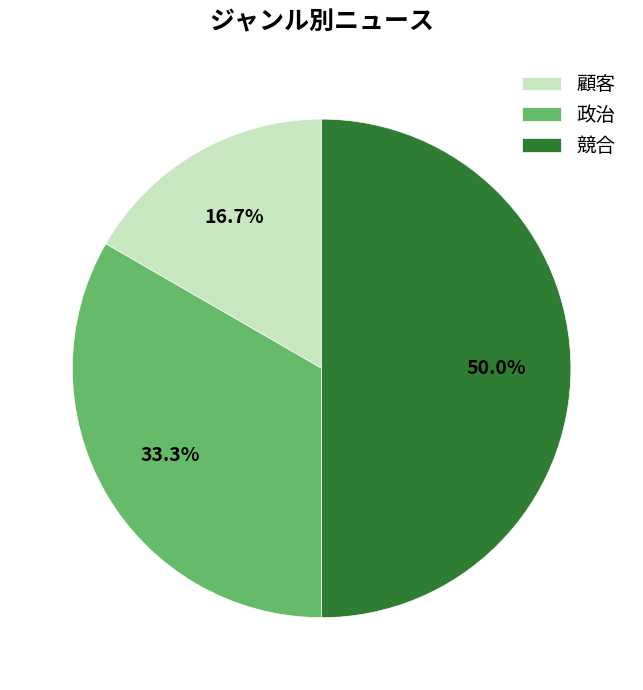

How many segments does this pie chart have?

3